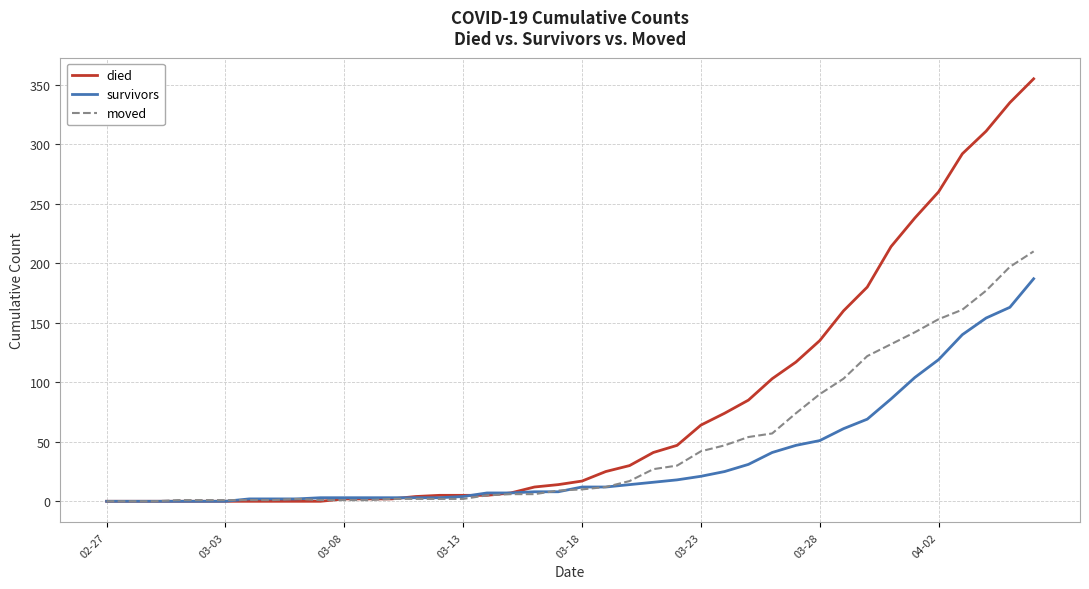

How many values in the died series are below 17?

20